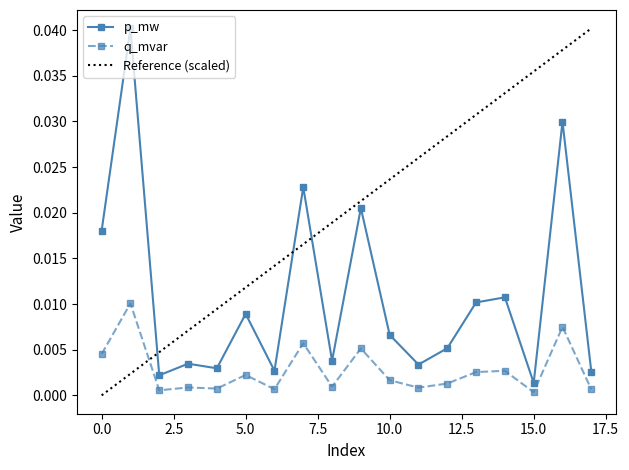

List the series in order of their overall mean, lowest first.

q_mvar, p_mw, Reference (scaled)